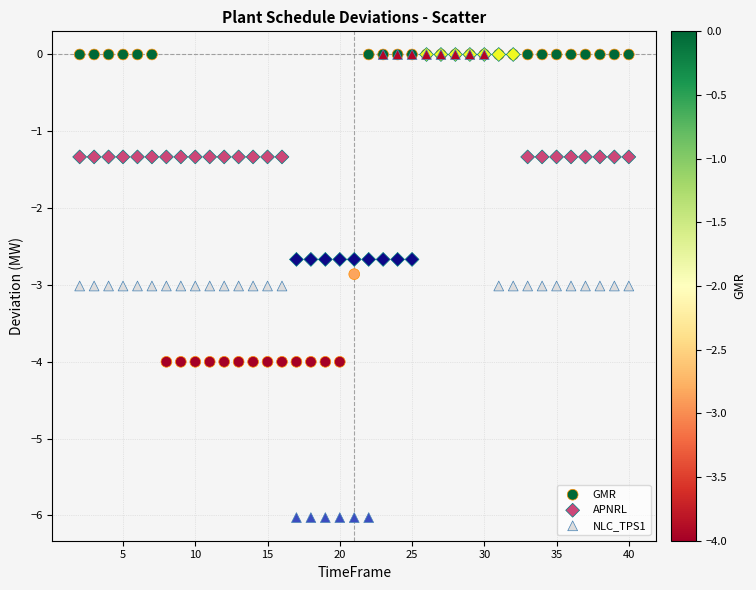

What are all the series names shown in the legend?

GMR, APNRL, NLC_TPS1